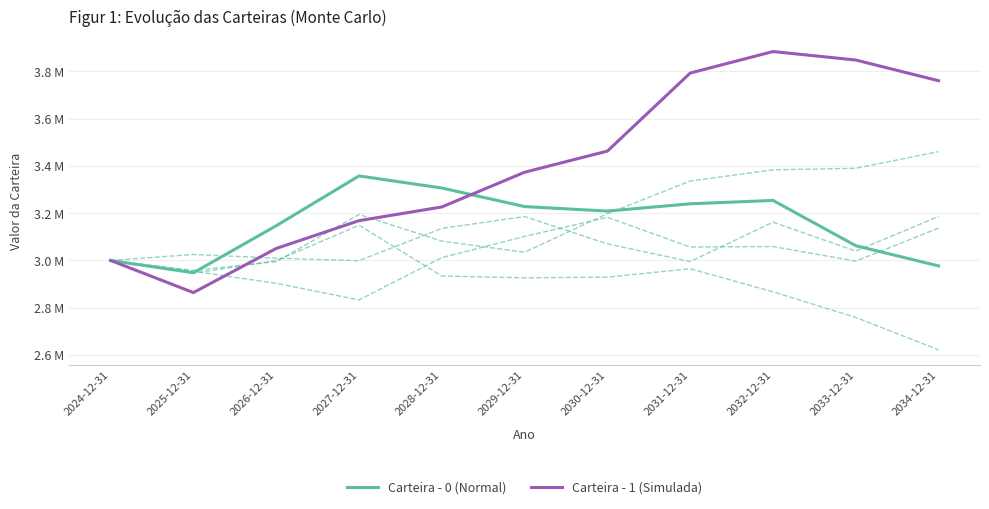

What is the sum of the Carteira - 1 (Simulada) values at 2029-12-31 and 2031-12-31?

7167017.8